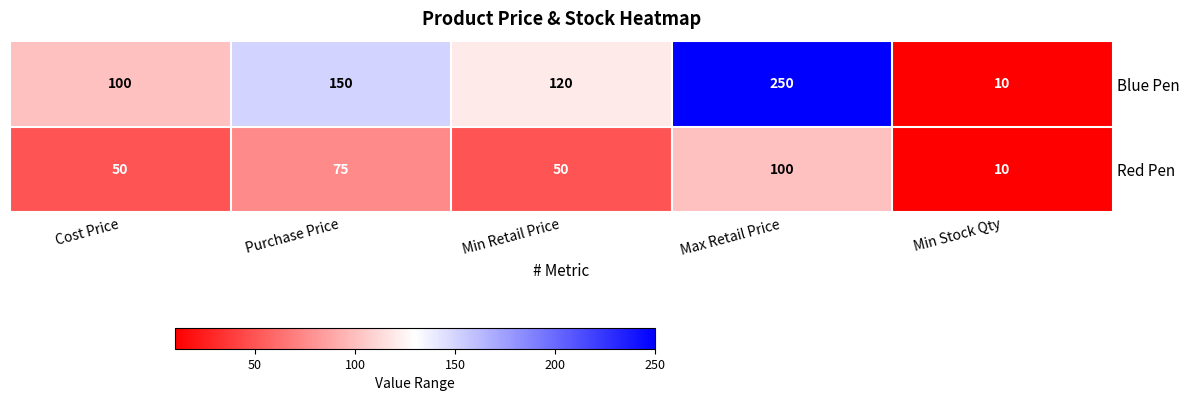

What is the maximum value shown in the chart?

250